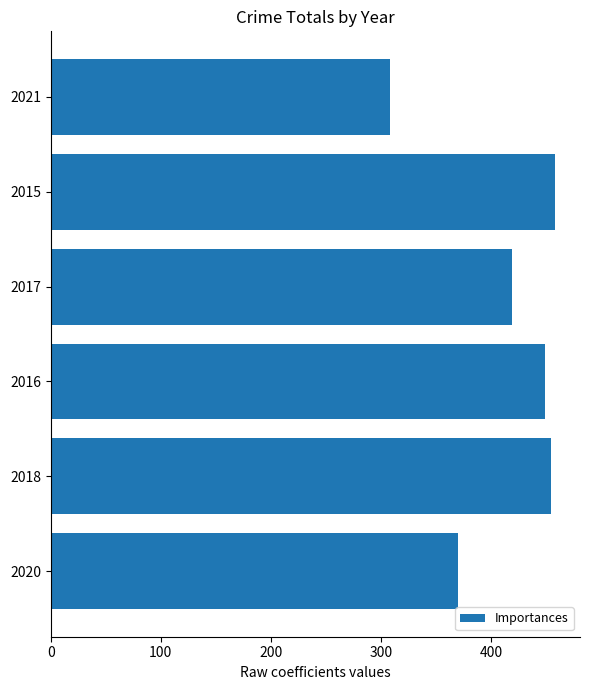

What is the label of the 5th bar from the bottom?

2015